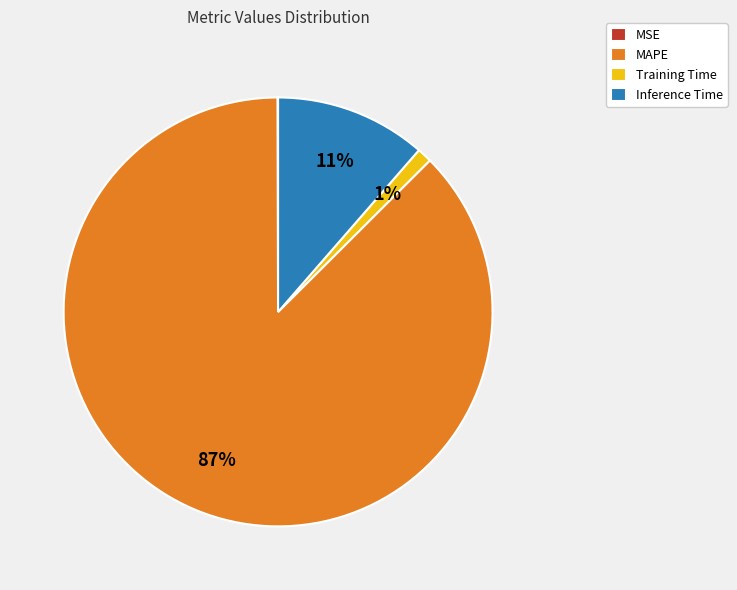

Between Training Time and Inference Time, which is larger?

Inference Time